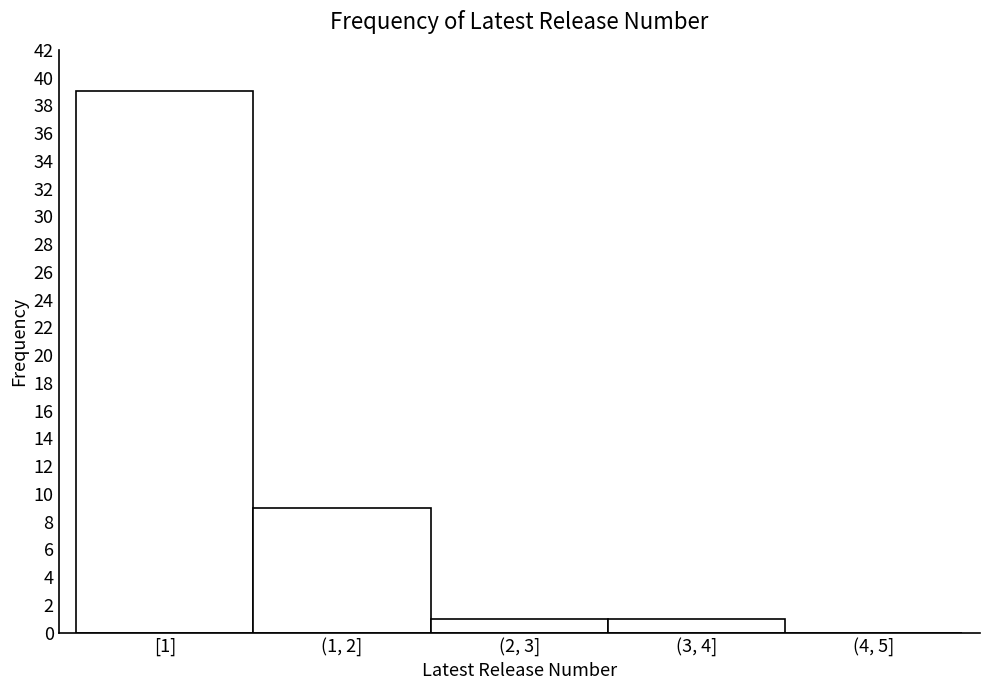

Reading left to right, what are all the values shown in this chart?

[1]=39	(1, 2]=9	(2, 3]=1	(3, 4]=1	(4, 5]=0